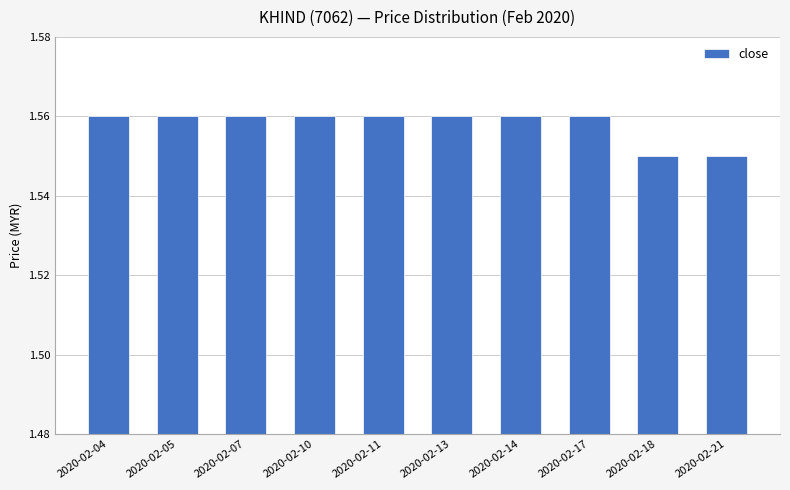

What is the sum of the values at 2020-02-11 and 2020-02-13?

3.1